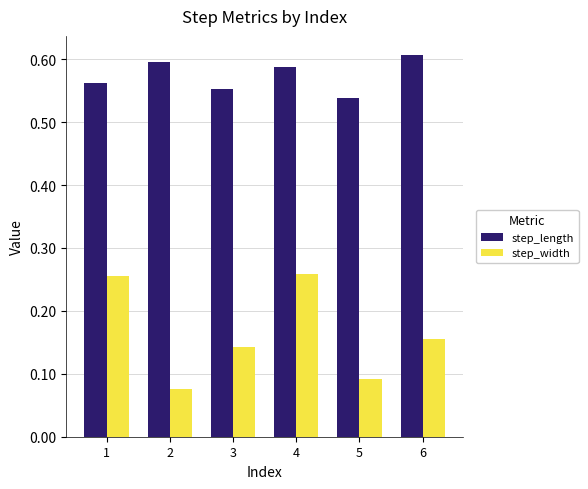

What are all the series names shown in the legend?

step_length, step_width